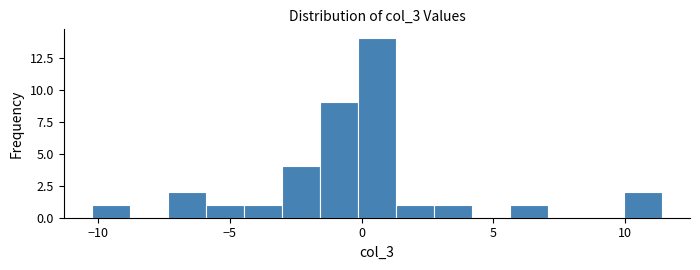

Around what value on the x-axis is the tallest bar? Give the approximate position of its centre, as read against the axis.

0.5